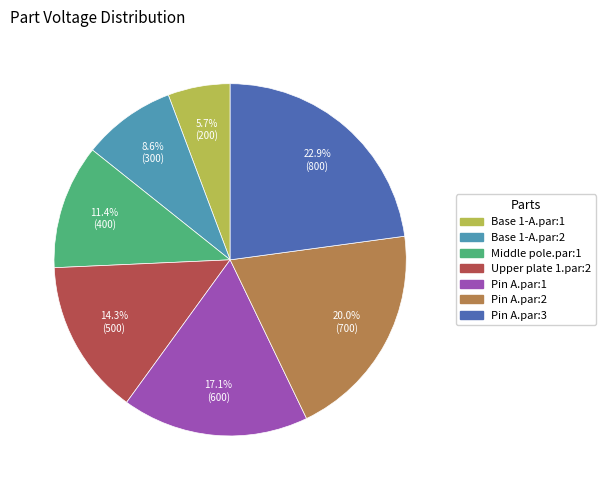

Which has a higher value, Upper plate 1.par:2 or Base 1-A.par:1?

Upper plate 1.par:2